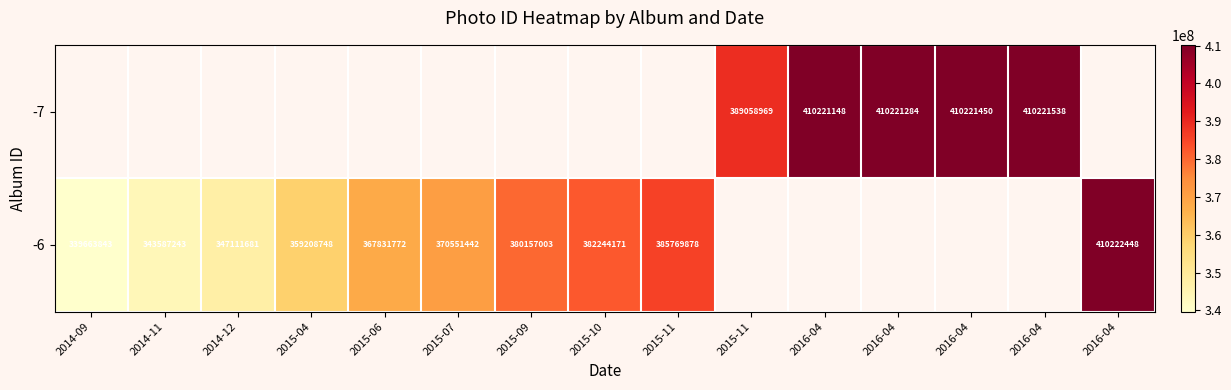

Rank the series by their average value, from lowest to highest.

-7, -6